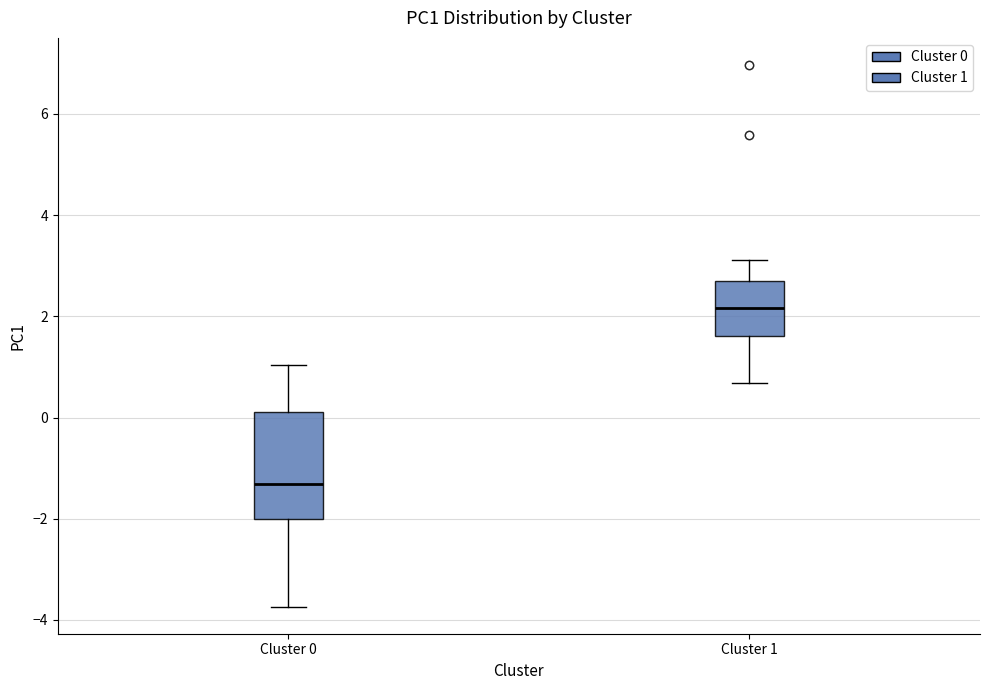

Where does the median line of the box for Cluster 1 sit on the y-axis? The values are not printed on the chart, so give them approximately, as read against the axis.

2.2